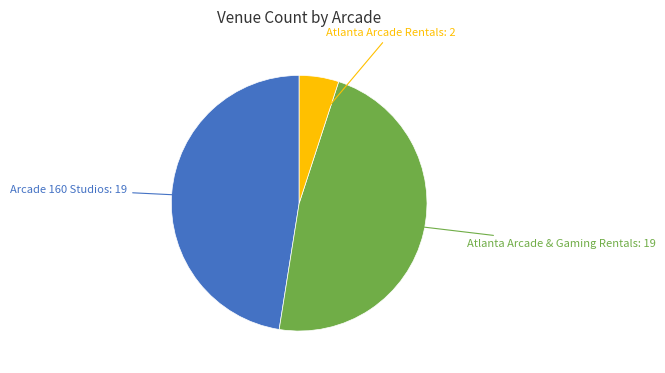

Is there any slice that represents more than half of the pie?

No